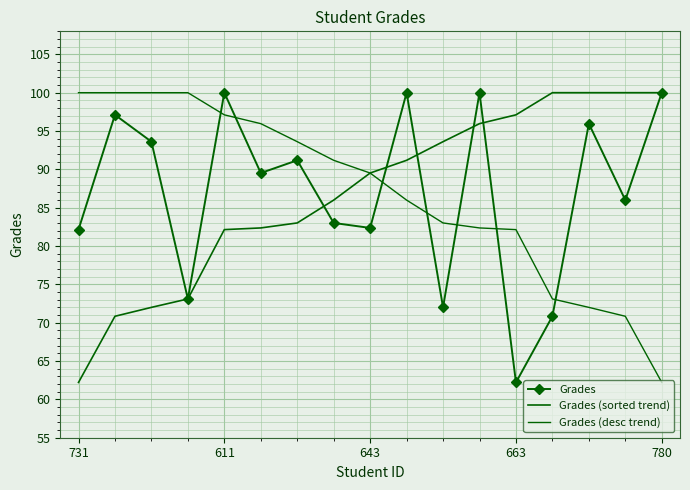

True or false: Grades (sorted trend) and Grades intersect in this chart.

True